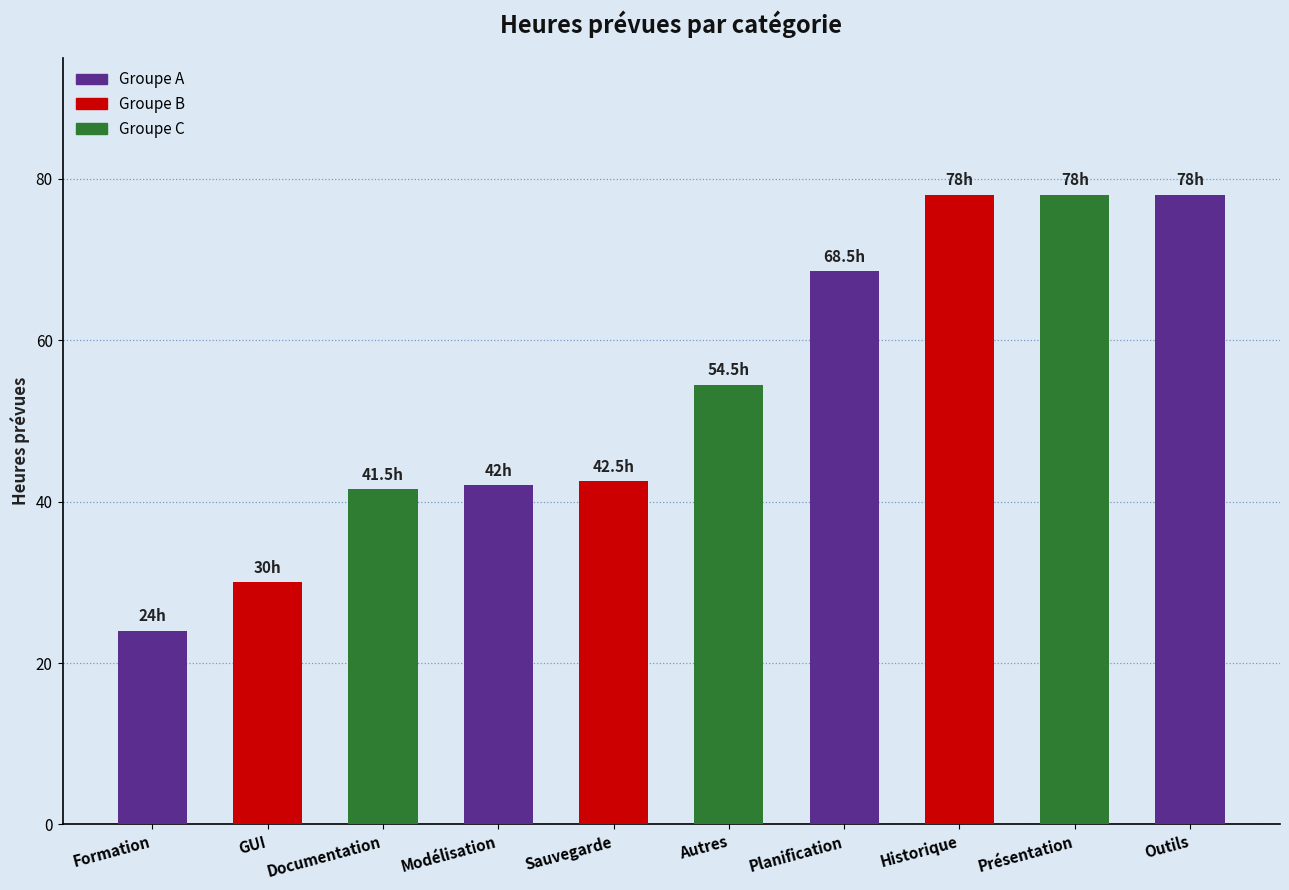

Reading left to right, transcribe all the data shown in this chart.

Formation=24.0	GUI=30.0	Documentation=41.5	Modélisation=42.0	Sauvegarde=42.5	Autres=54.5	Planification=68.5	Historique=78.0	Présentation=78.0	Outils=78.0